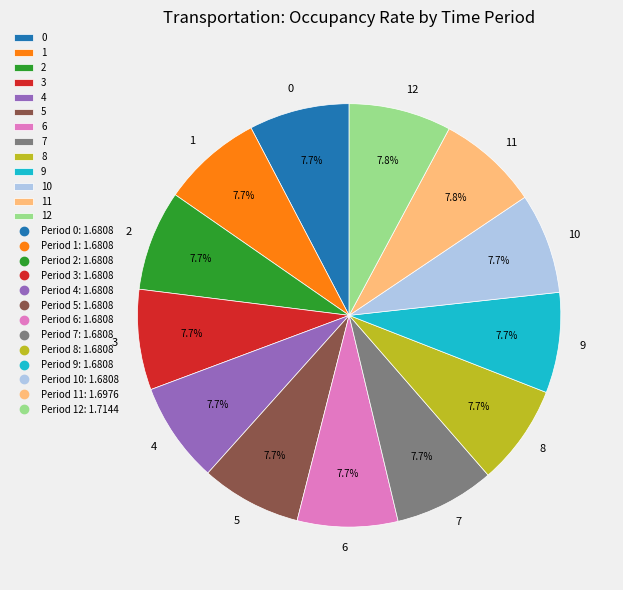

How much of the chart is everything except 0?

92.3%